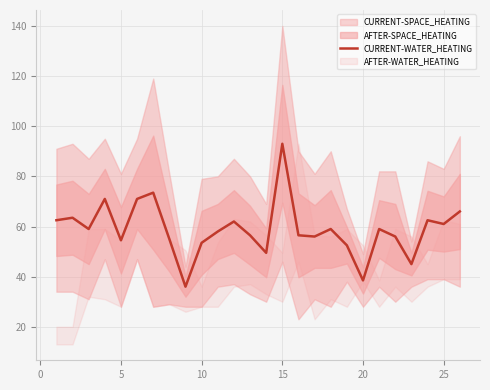

What is the smallest value displayed?

36.0